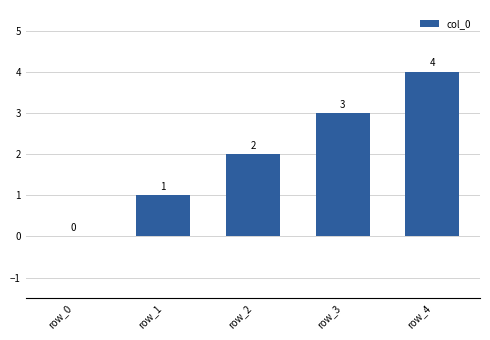

What is the average value?

2